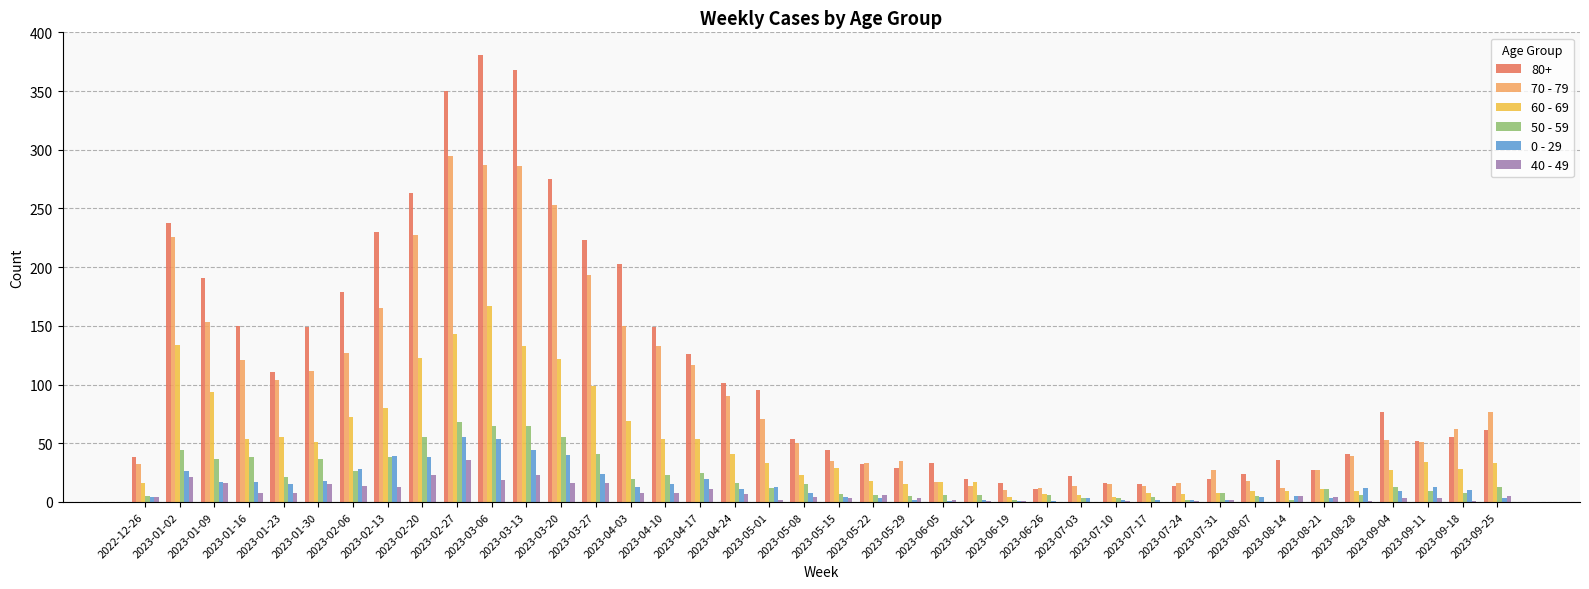

Read the 0 - 29 value at 2023-02-27.

55